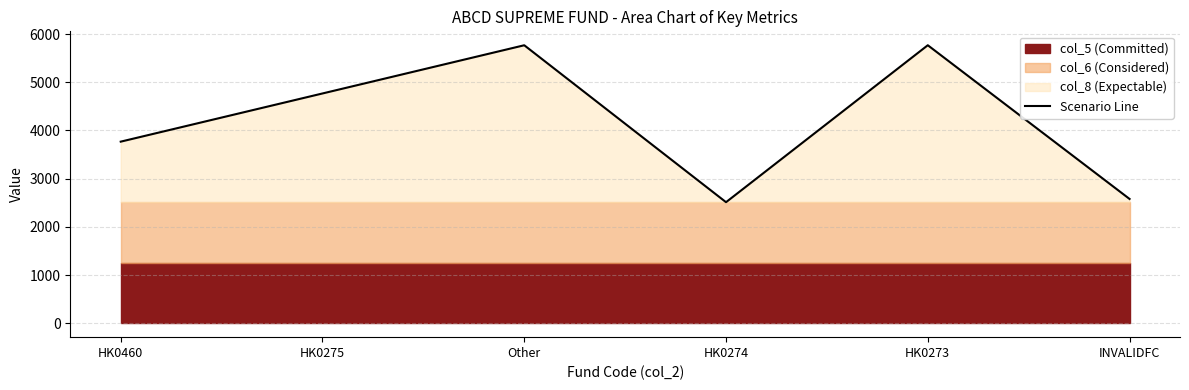

What is the change in value from HK0460 to INVALIDFC?

-1188.7